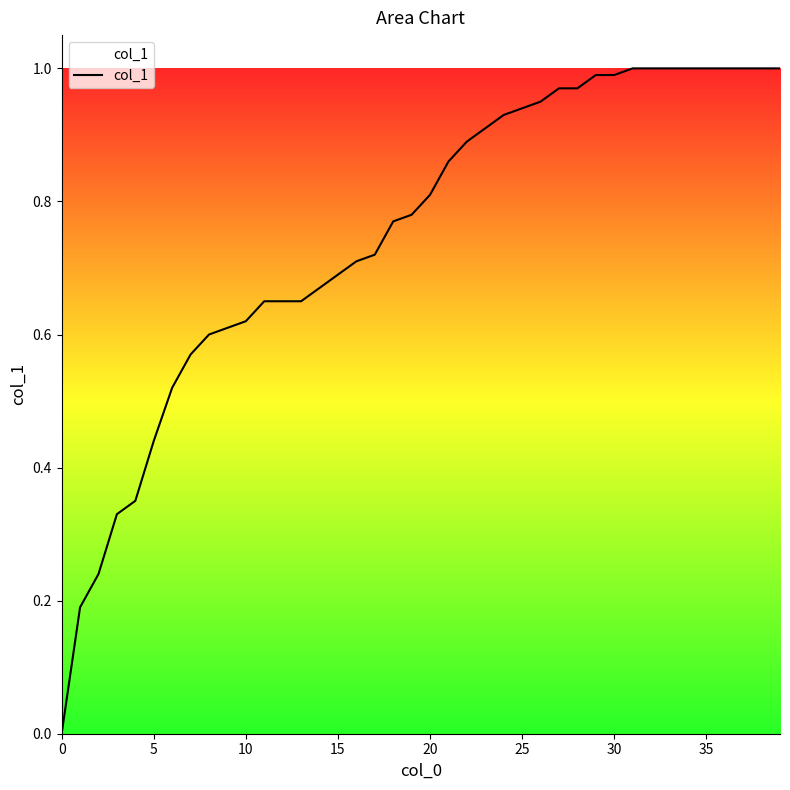

Reading left to right, list all the values displayed in this chart.

0.0	0.2	0.2	0.3	0.3	0.4	0.5	0.6	0.6	0.6	0.6	0.7	0.7	0.7	0.7	0.7	0.7	0.7	0.8	0.8	0.8	0.9	0.9	0.9	0.9	0.9	0.9	1.0	1.0	1.0	1.0	1.0	1.0	1.0	1.0	1.0	1.0	1.0	1.0	1.0